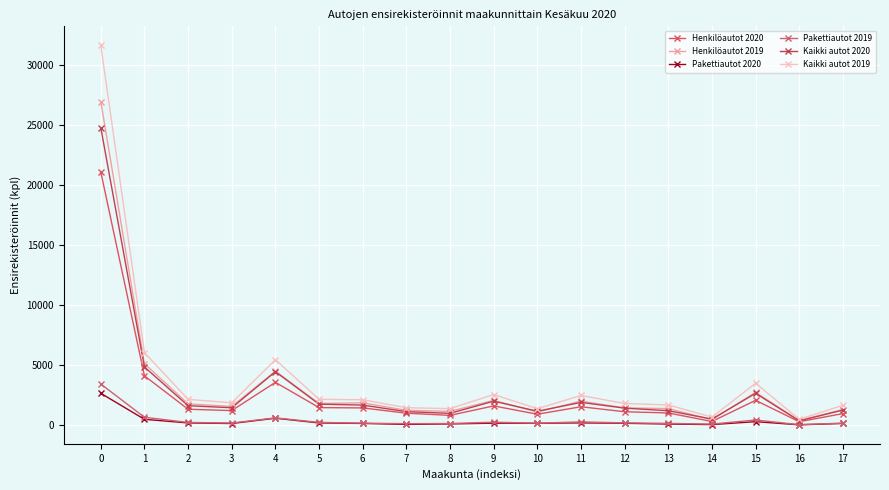

True or false: Kaikki autot 2019 has a value of 31607 at 0.

True